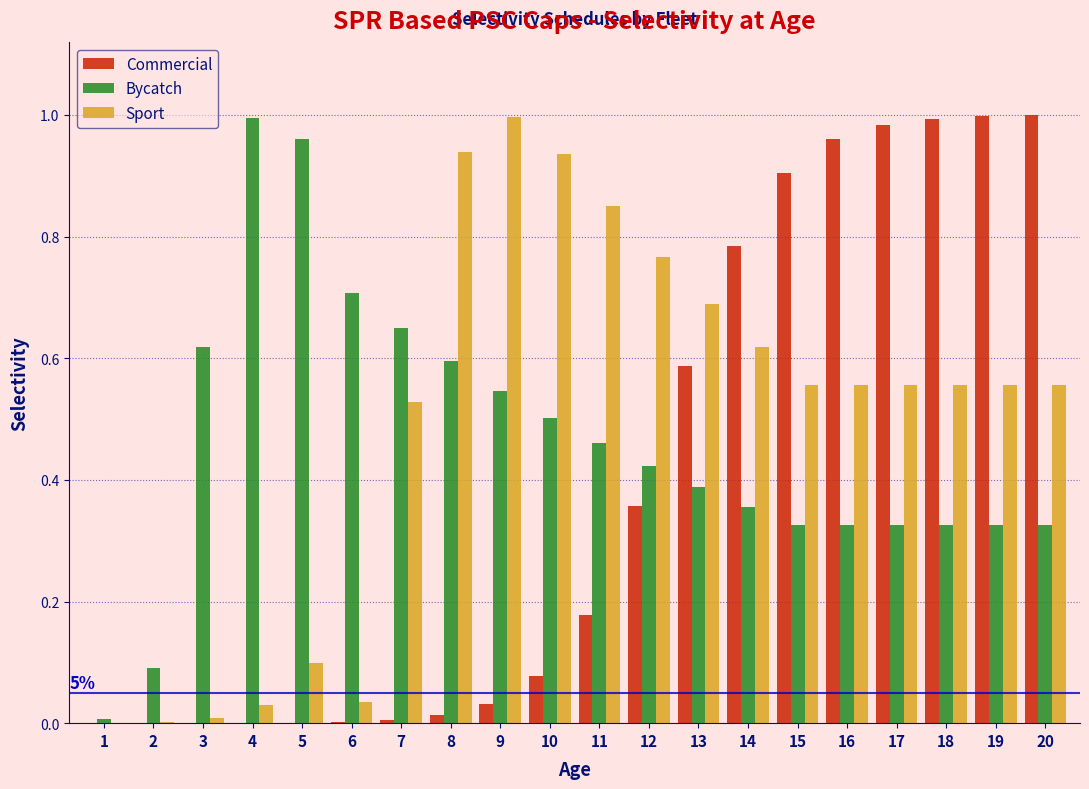

Is it true that Bycatch equals 1.0 at 4?

True